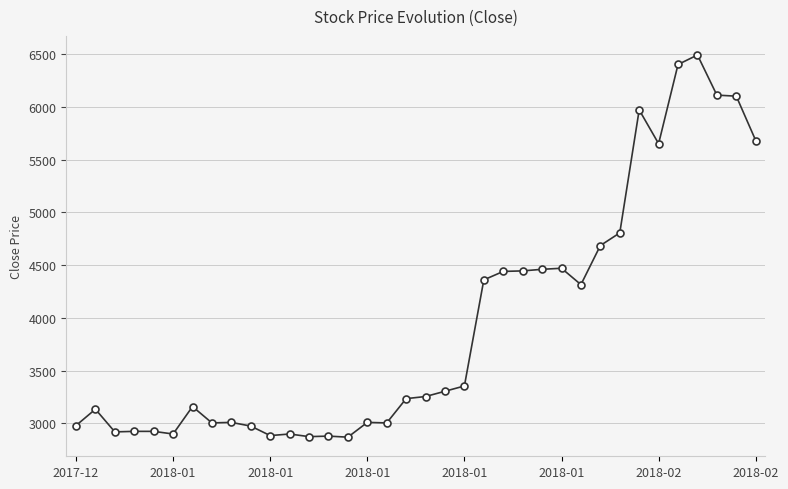

What is the maximum value shown in the chart?

6490